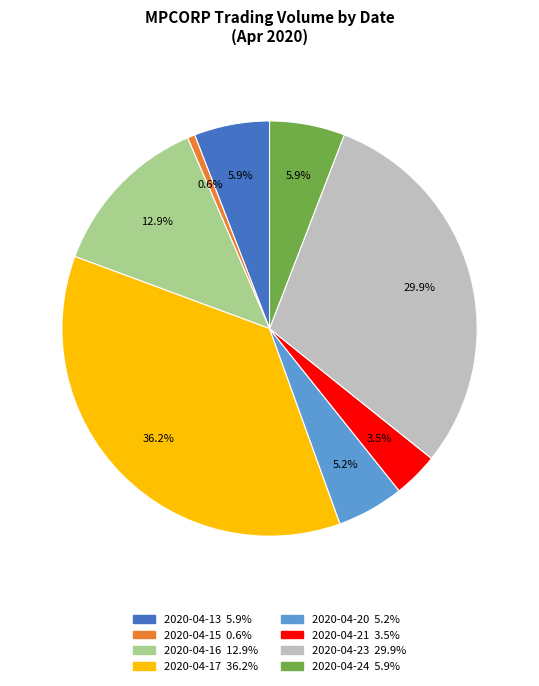

Is 2020-04-24 the majority of the pie?

No